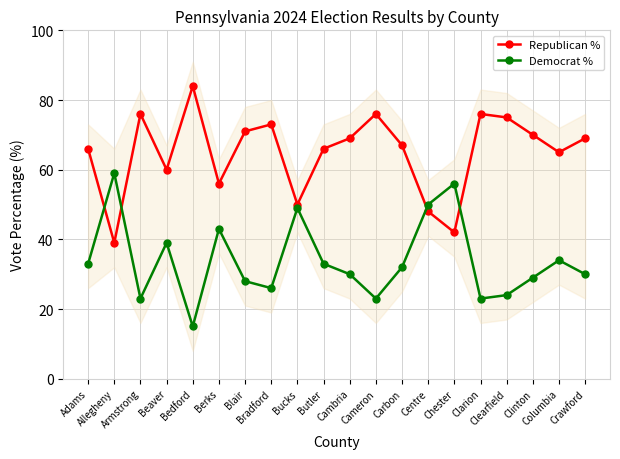

Which series has the largest total across all categories?

Republican %